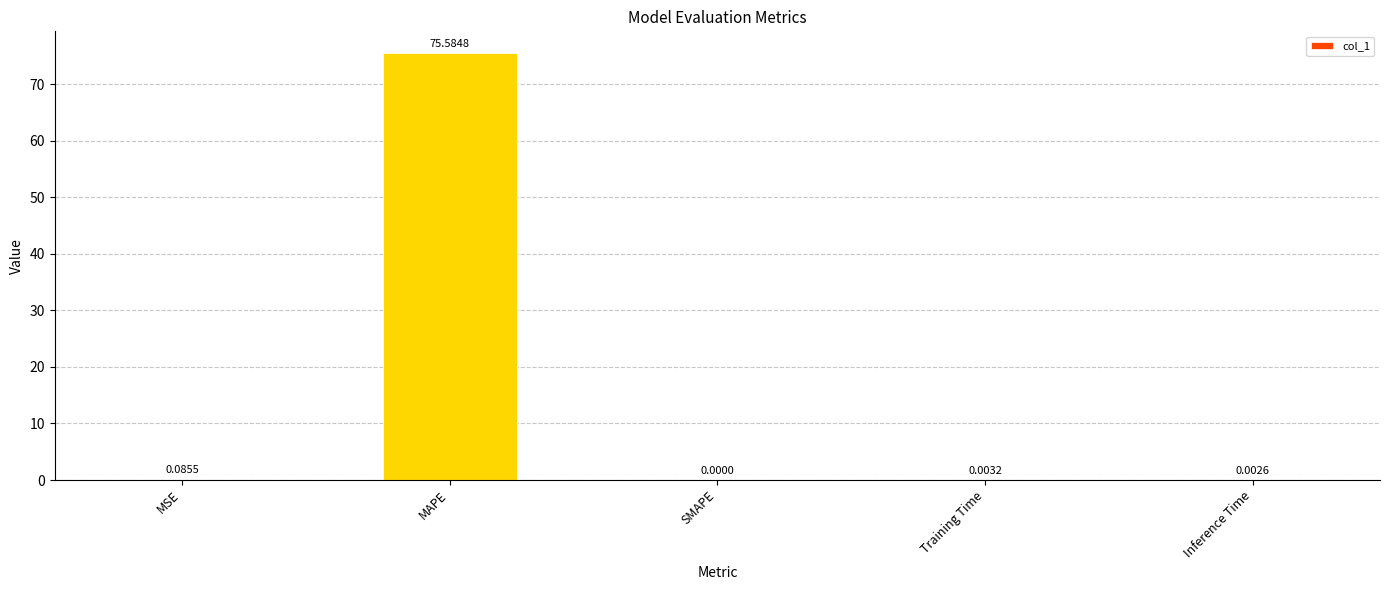

Which category has the highest value across all series?

MAPE